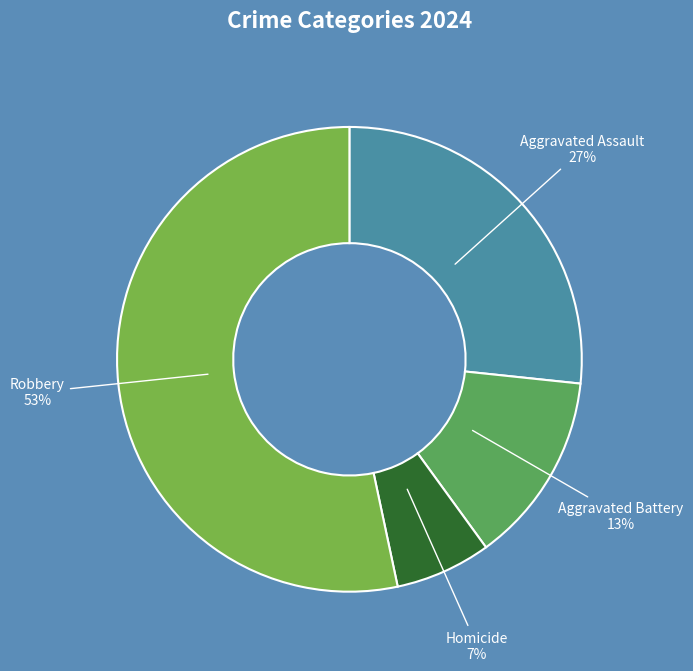

Rank the categories by value from lowest to highest.

Homicide, Aggravated Battery, Aggravated Assault, Robbery